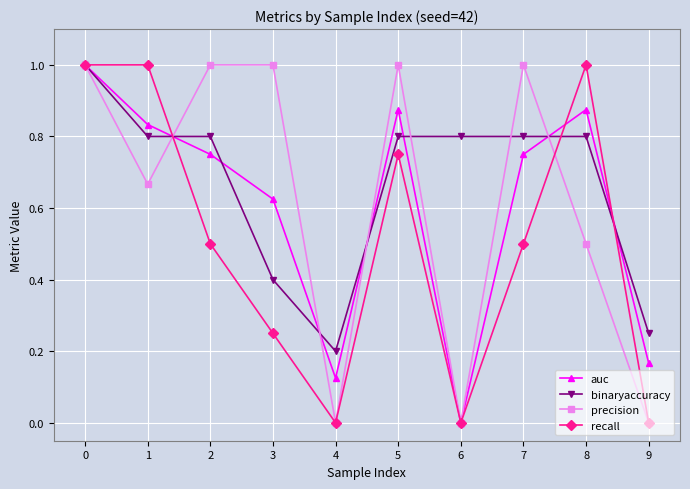

Is the value of auc at 7 greater than the value of recall at 2?

Yes